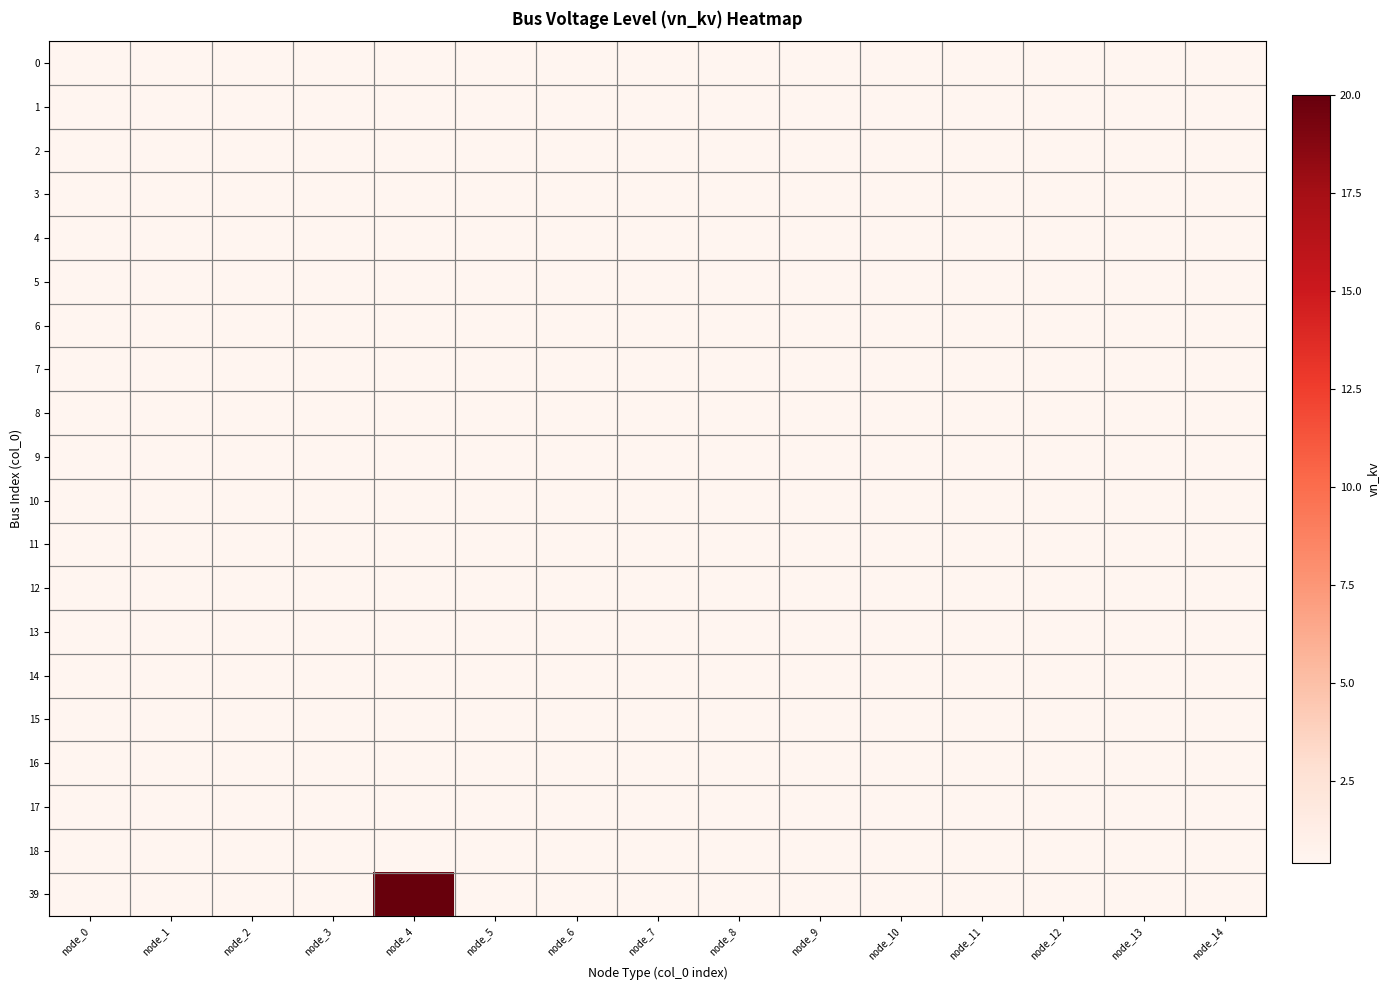

Reading left to right, list all the values displayed in this chart.

0: node_0=0.4	node_1=0.4	node_2=0.4	node_3=0.4	node_4=0.4	node_5=0.4	node_6=0.4	node_7=0.4	node_8=0.4	node_9=0.4	node_10=0.4	node_11=0.4	node_12=0.4	node_13=0.4	node_14=0.4
1: node_0=0.4	node_1=0.4	node_2=0.4	node_3=0.4	node_4=0.4	node_5=0.4	node_6=0.4	node_7=0.4	node_8=0.4	node_9=0.4	node_10=0.4	node_11=0.4	node_12=0.4	node_13=0.4	node_14=0.4
2: node_0=0.4	node_1=0.4	node_2=0.4	node_3=0.4	node_4=0.4	node_5=0.4	node_6=0.4	node_7=0.4	node_8=0.4	node_9=0.4	node_10=0.4	node_11=0.4	node_12=0.4	node_13=0.4	node_14=0.4
3: node_0=0.4	node_1=0.4	node_2=0.4	node_3=0.4	node_4=0.4	node_5=0.4	node_6=0.4	node_7=0.4	node_8=0.4	node_9=0.4	node_10=0.4	node_11=0.4	node_12=0.4	node_13=0.4	node_14=0.4
4: node_0=0.4	node_1=0.4	node_2=0.4	node_3=0.4	node_4=0.4	node_5=0.4	node_6=0.4	node_7=0.4	node_8=0.4	node_9=0.4	node_10=0.4	node_11=0.4	node_12=0.4	node_13=0.4	node_14=0.4
5: node_0=0.4	node_1=0.4	node_2=0.4	node_3=0.4	node_4=0.4	node_5=0.4	node_6=0.4	node_7=0.4	node_8=0.4	node_9=0.4	node_10=0.4	node_11=0.4	node_12=0.4	node_13=0.4	node_14=0.4
6: node_0=0.4	node_1=0.4	node_2=0.4	node_3=0.4	node_4=0.4	node_5=0.4	node_6=0.4	node_7=0.4	node_8=0.4	node_9=0.4	node_10=0.4	node_11=0.4	node_12=0.4	node_13=0.4	node_14=0.4
7: node_0=0.4	node_1=0.4	node_2=0.4	node_3=0.4	node_4=0.4	node_5=0.4	node_6=0.4	node_7=0.4	node_8=0.4	node_9=0.4	node_10=0.4	node_11=0.4	node_12=0.4	node_13=0.4	node_14=0.4
8: node_0=0.4	node_1=0.4	node_2=0.4	node_3=0.4	node_4=0.4	node_5=0.4	node_6=0.4	node_7=0.4	node_8=0.4	node_9=0.4	node_10=0.4	node_11=0.4	node_12=0.4	node_13=0.4	node_14=0.4
9: node_0=0.4	node_1=0.4	node_2=0.4	node_3=0.4	node_4=0.4	node_5=0.4	node_6=0.4	node_7=0.4	node_8=0.4	node_9=0.4	node_10=0.4	node_11=0.4	node_12=0.4	node_13=0.4	node_14=0.4
10: node_0=0.4	node_1=0.4	node_2=0.4	node_3=0.4	node_4=0.4	node_5=0.4	node_6=0.4	node_7=0.4	node_8=0.4	node_9=0.4	node_10=0.4	node_11=0.4	node_12=0.4	node_13=0.4	node_14=0.4
11: node_0=0.4	node_1=0.4	node_2=0.4	node_3=0.4	node_4=0.4	node_5=0.4	node_6=0.4	node_7=0.4	node_8=0.4	node_9=0.4	node_10=0.4	node_11=0.4	node_12=0.4	node_13=0.4	node_14=0.4
12: node_0=0.4	node_1=0.4	node_2=0.4	node_3=0.4	node_4=0.4	node_5=0.4	node_6=0.4	node_7=0.4	node_8=0.4	node_9=0.4	node_10=0.4	node_11=0.4	node_12=0.4	node_13=0.4	node_14=0.4
13: node_0=0.4	node_1=0.4	node_2=0.4	node_3=0.4	node_4=0.4	node_5=0.4	node_6=0.4	node_7=0.4	node_8=0.4	node_9=0.4	node_10=0.4	node_11=0.4	node_12=0.4	node_13=0.4	node_14=0.4
14: node_0=0.4	node_1=0.4	node_2=0.4	node_3=0.4	node_4=0.4	node_5=0.4	node_6=0.4	node_7=0.4	node_8=0.4	node_9=0.4	node_10=0.4	node_11=0.4	node_12=0.4	node_13=0.4	node_14=0.4
15: node_0=0.4	node_1=0.4	node_2=0.4	node_3=0.4	node_4=0.4	node_5=0.4	node_6=0.4	node_7=0.4	node_8=0.4	node_9=0.4	node_10=0.4	node_11=0.4	node_12=0.4	node_13=0.4	node_14=0.4
16: node_0=0.4	node_1=0.4	node_2=0.4	node_3=0.4	node_4=0.4	node_5=0.4	node_6=0.4	node_7=0.4	node_8=0.4	node_9=0.4	node_10=0.4	node_11=0.4	node_12=0.4	node_13=0.4	node_14=0.4
17: node_0=0.4	node_1=0.4	node_2=0.4	node_3=0.4	node_4=0.4	node_5=0.4	node_6=0.4	node_7=0.4	node_8=0.4	node_9=0.4	node_10=0.4	node_11=0.4	node_12=0.4	node_13=0.4	node_14=0.4
18: node_0=0.4	node_1=0.4	node_2=0.4	node_3=0.4	node_4=0.4	node_5=0.4	node_6=0.4	node_7=0.4	node_8=0.4	node_9=0.4	node_10=0.4	node_11=0.4	node_12=0.4	node_13=0.4	node_14=0.4
39: node_0=0.4	node_1=0.4	node_2=0.4	node_3=0.4	node_4=20.0	node_5=0.4	node_6=0.4	node_7=0.4	node_8=0.4	node_9=0.4	node_10=0.4	node_11=0.4	node_12=0.4	node_13=0.4	node_14=0.4